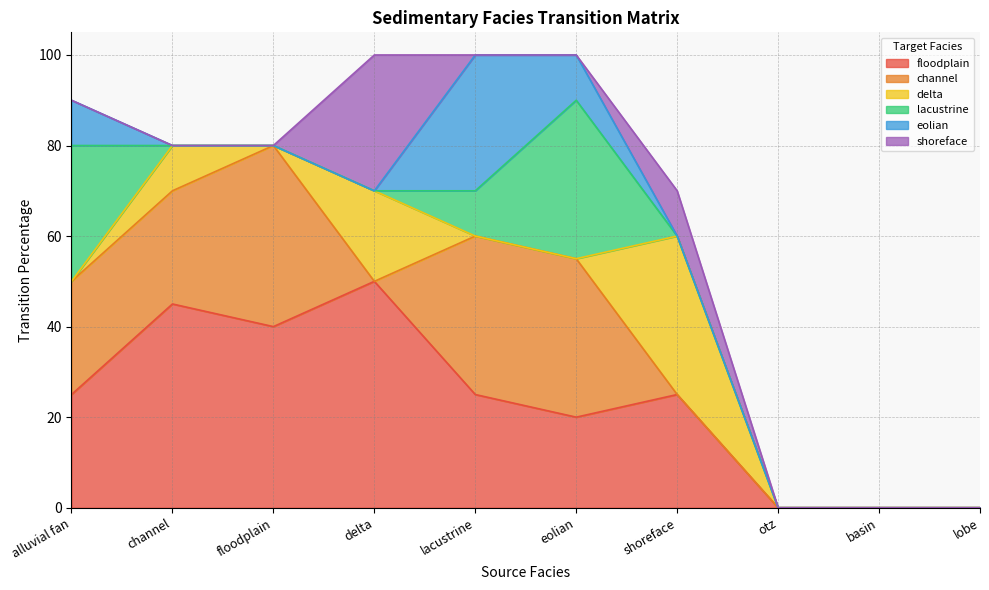

Reading right to left, what are all the values shown in this chart?

floodplain: 0	0	0	25	20	25	50	40	45	25
channel: 0	0	0	0	35	35	0	40	25	25
delta: 0	0	0	35	0	0	20	0	10	0
lacustrine: 0	0	0	0	35	10	0	0	0	30
eolian: 0	0	0	0	10	30	0	0	0	10
shoreface: 0	0	0	10	0	0	30	0	0	0